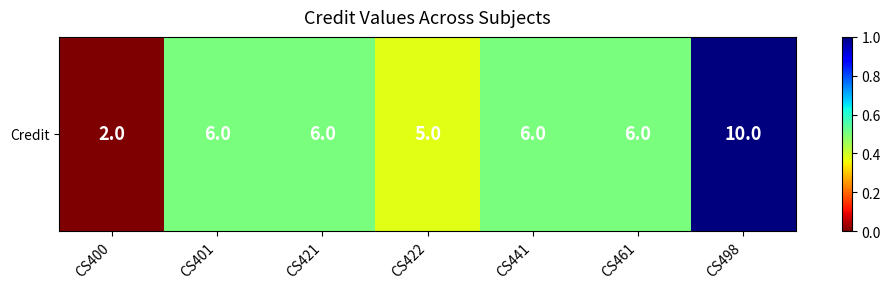

What is the difference between the values at CS441 and CS400?

0.5